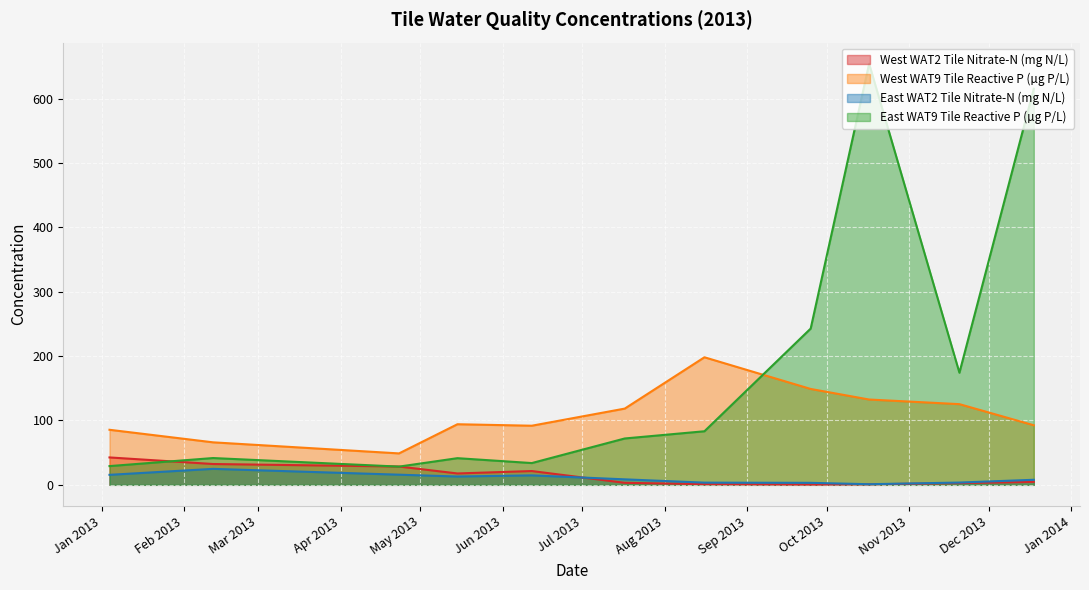

What is the difference between the maximum and minimum values in the East WAT9 Tile Reactive P (µg P/L) series?

625.8